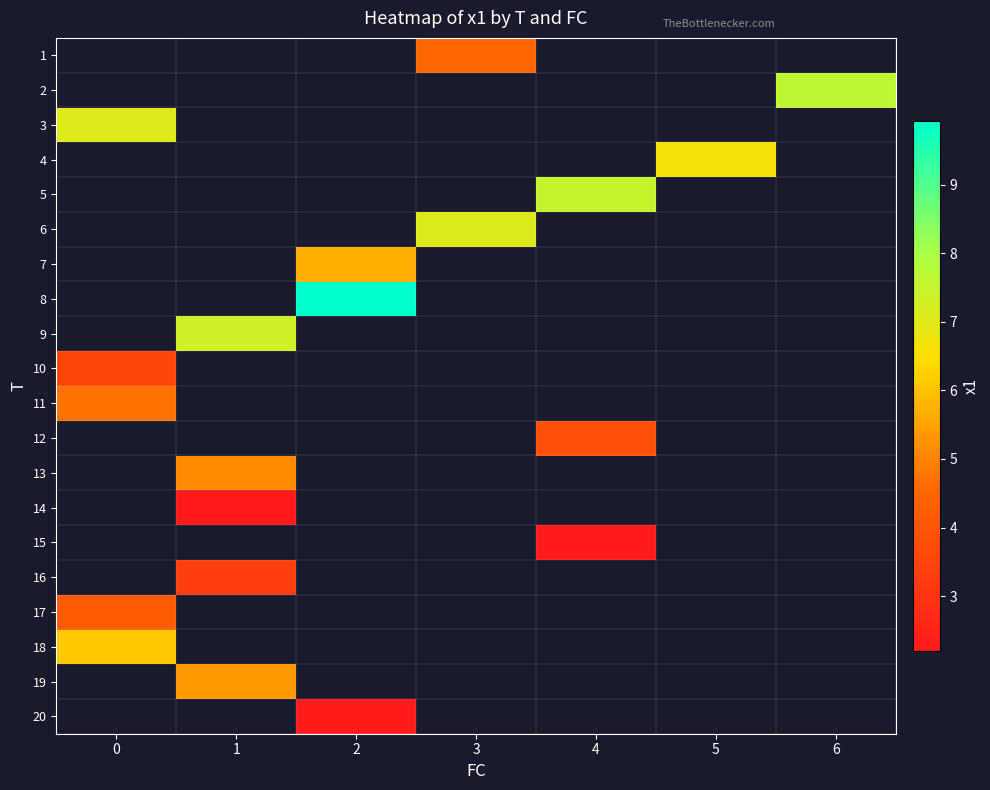

Between 4 and 5, which is larger?

5